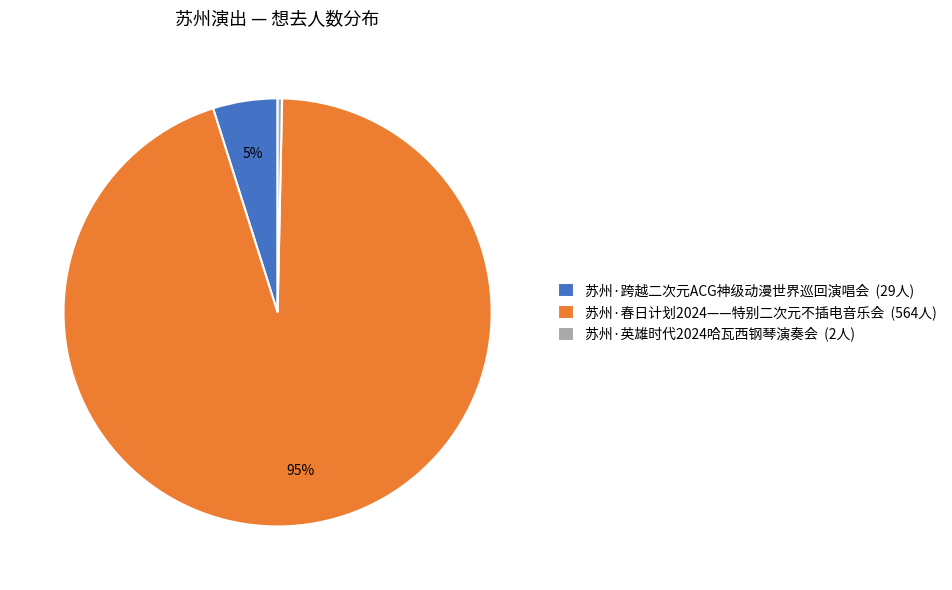

True or false: 苏州·春日计划2024——特别二次元不插电音乐会 accounts for 95% of the total.

True